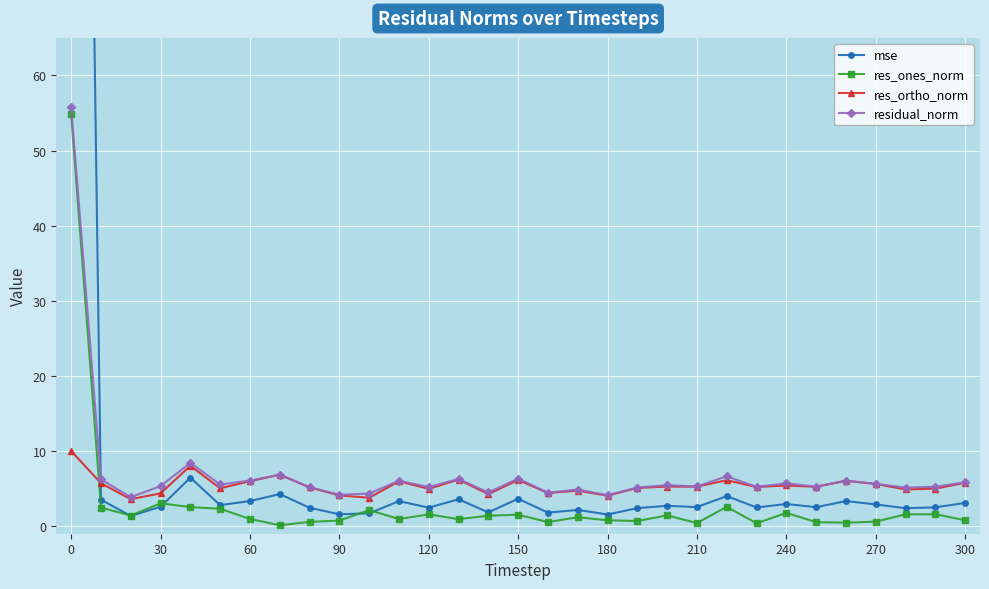

What is the lowest value of the residual_norm series?

3.9